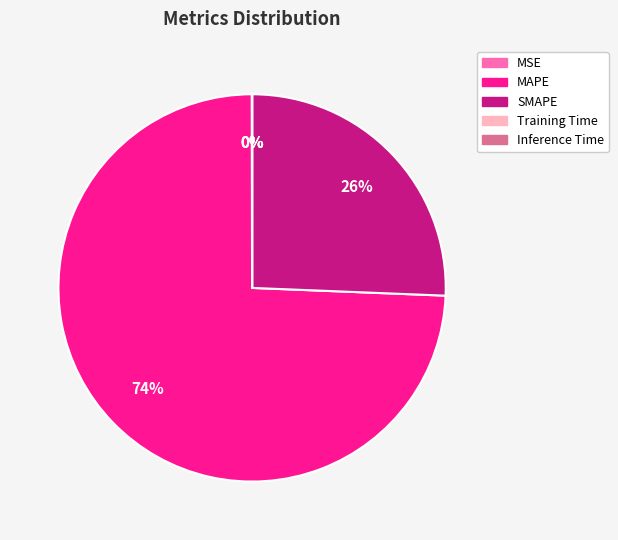

True or false: MAPE accounts for 74% of the total.

True